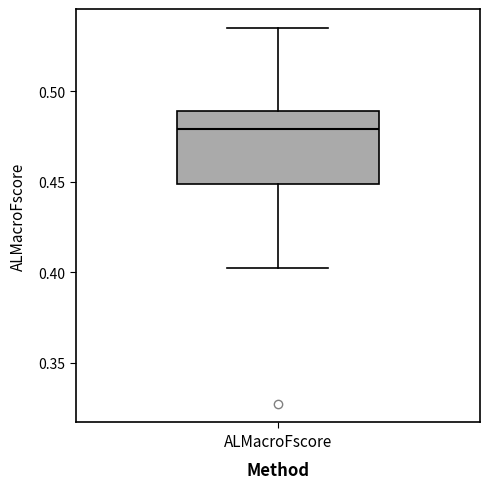

Transcribe this box plot: give where the median line is, the range the box spans, and where the two whiskers end, as read against the y-axis. The values are not printed on the chart, so give them approximately, as read against the axis.

median 0.480, box 0.450 to 0.490, whiskers 0.400 to 0.535